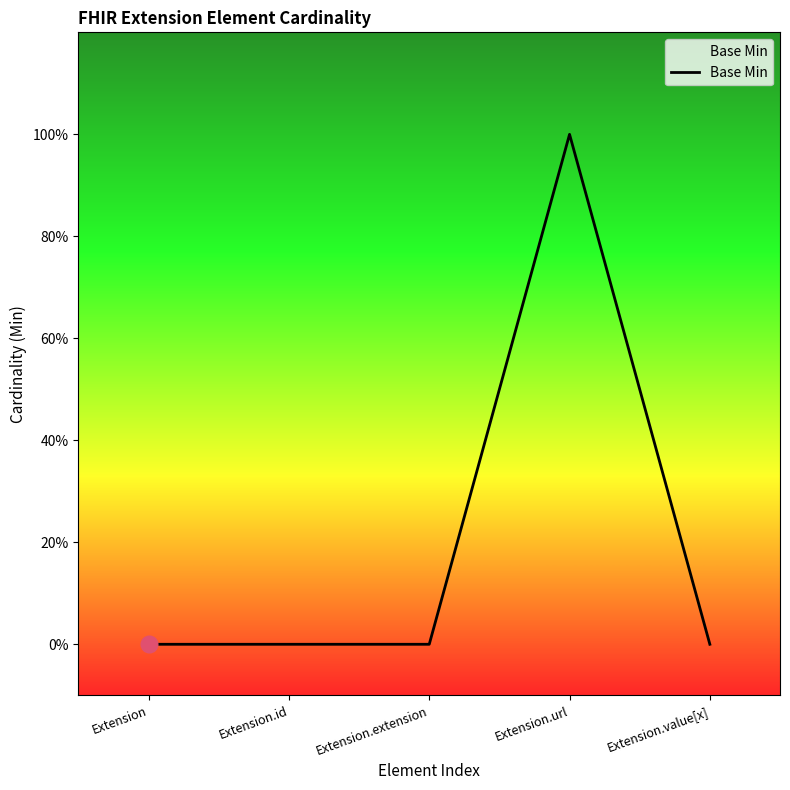

Is this an area chart (filled region under the line)?

Yes